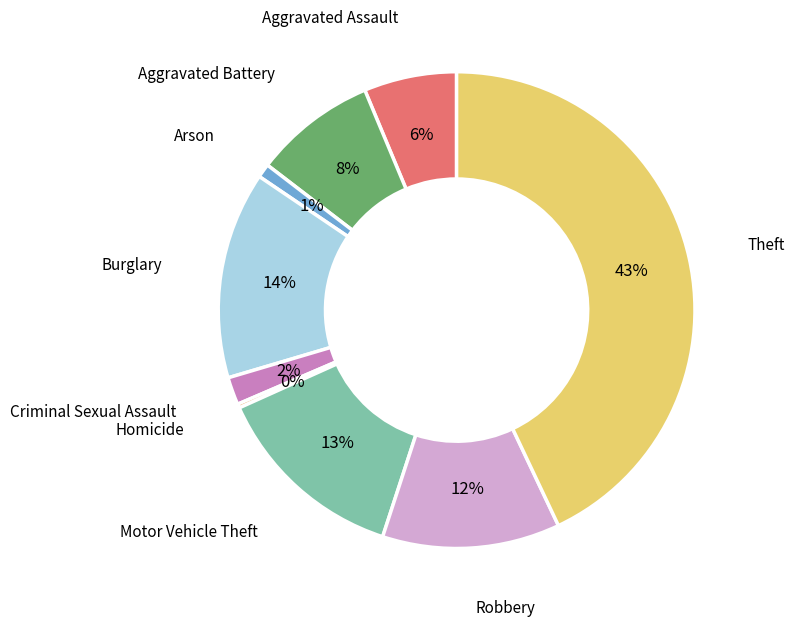

Is there any slice that represents more than half of the pie?

No